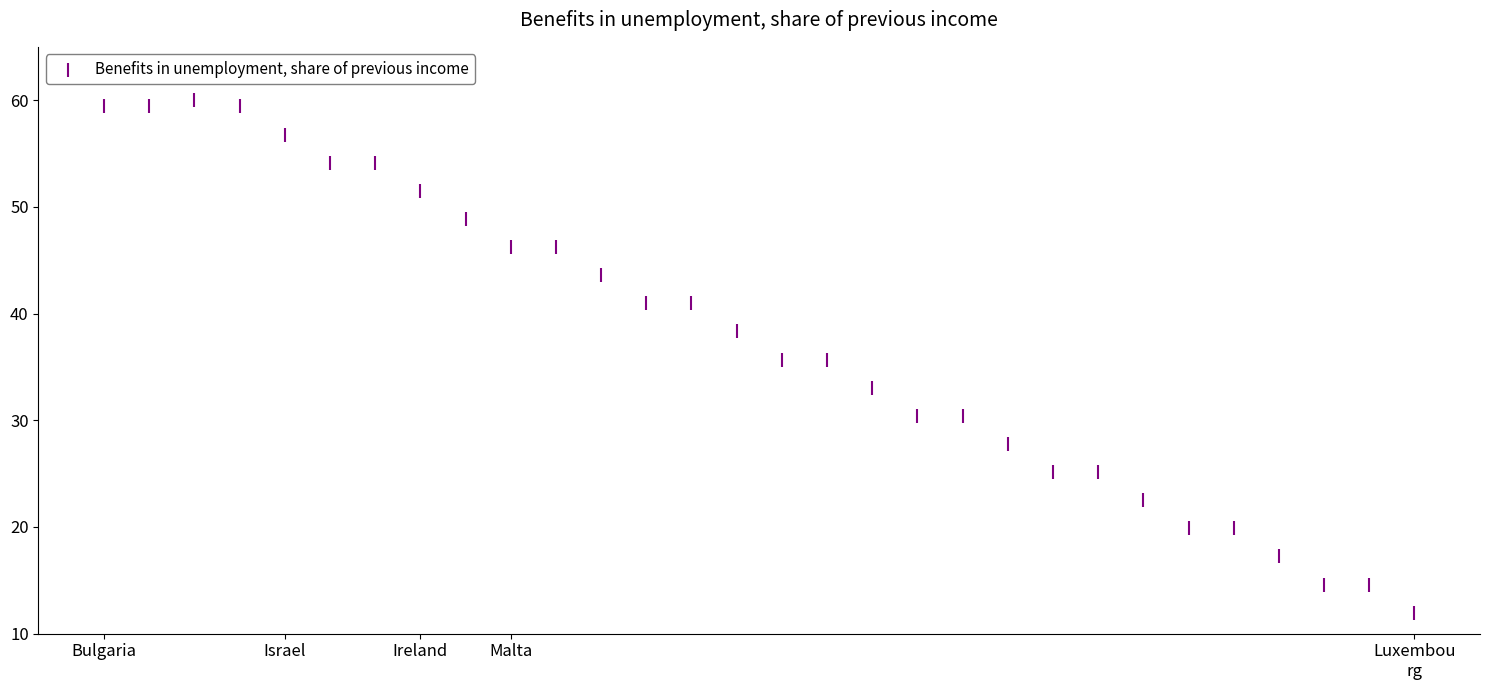

What is the range of Y values (max minus min)?

48.0